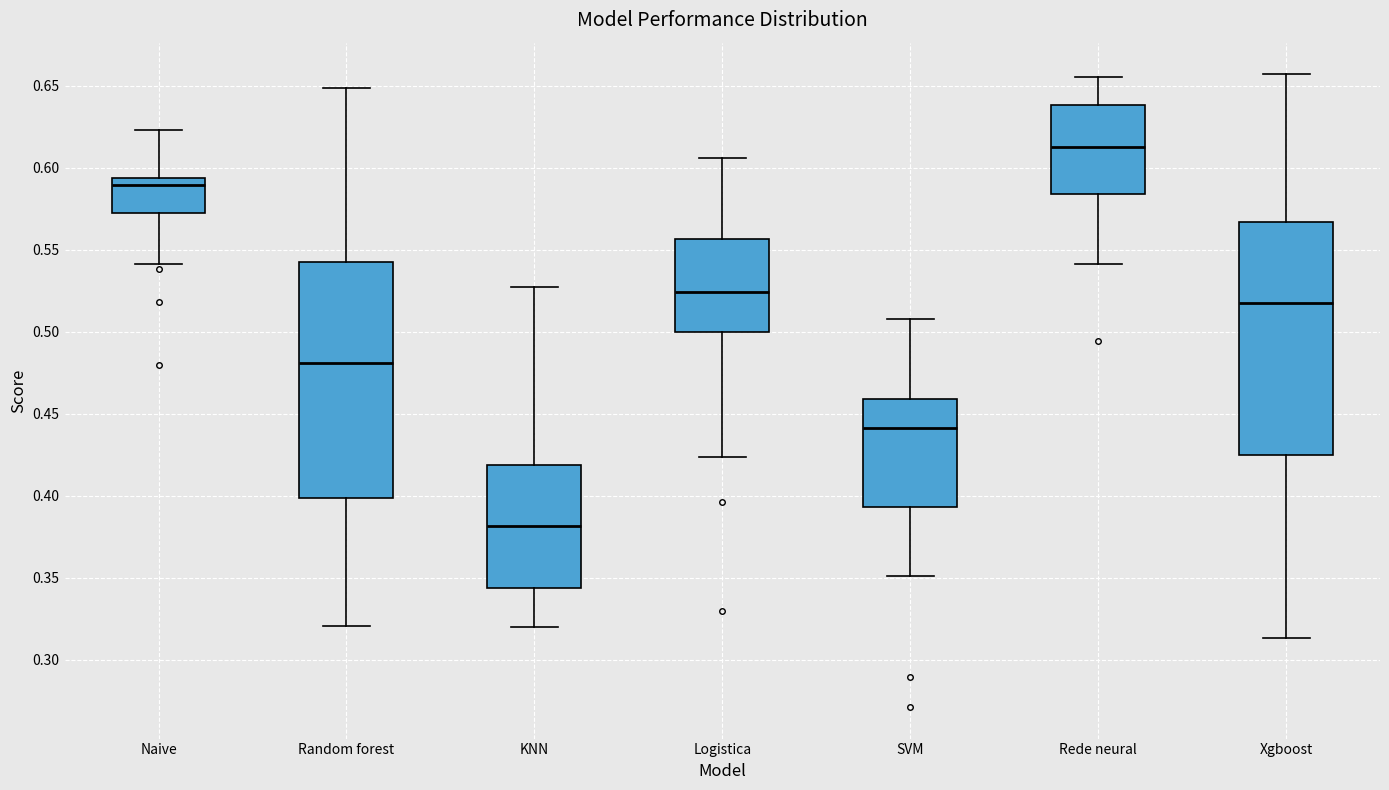

Reading left to right, transcribe this box plot: for each box, give where its median line is, the range the box spans, and where its two whiskers end, as read against the y-axis. The values are not printed on the chart, so give them approximately, as read against the axis.

Naive: median 0.590, box 0.570 to 0.595, whiskers 0.540 to 0.625
Random forest: median 0.480, box 0.400 to 0.540, whiskers 0.320 to 0.650
KNN: median 0.380, box 0.345 to 0.420, whiskers 0.320 to 0.525
Logistica: median 0.525, box 0.500 to 0.555, whiskers 0.425 to 0.605
SVM: median 0.440, box 0.395 to 0.460, whiskers 0.350 to 0.510
Rede neural: median 0.615, box 0.585 to 0.640, whiskers 0.540 to 0.655
Xgboost: median 0.520, box 0.425 to 0.565, whiskers 0.315 to 0.655